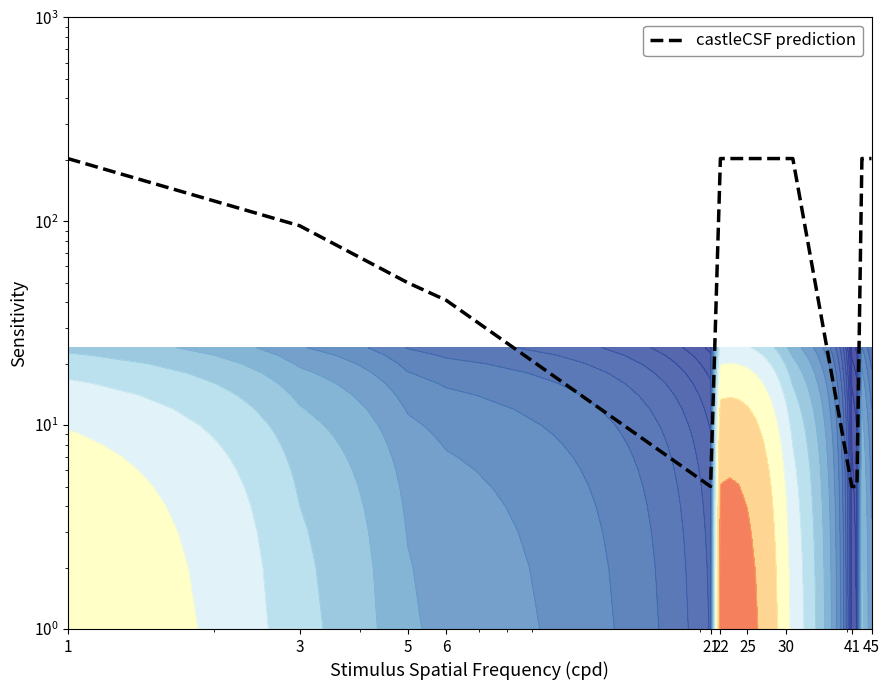

At which category does the chart reach its peak across all series?

1